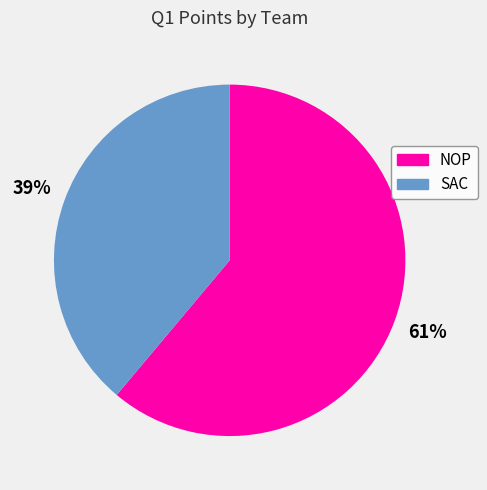

Between NOP and SAC, which is larger?

NOP